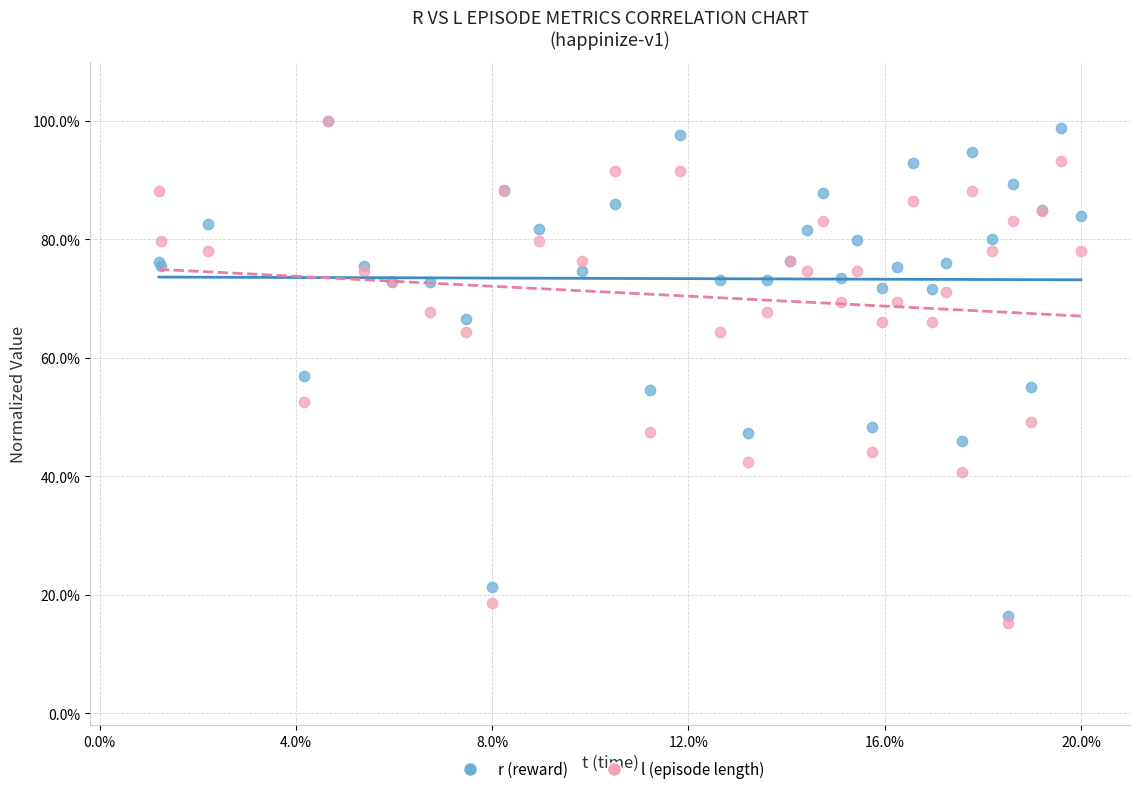

What are all the series names shown in the legend?

r (reward), l (episode length)